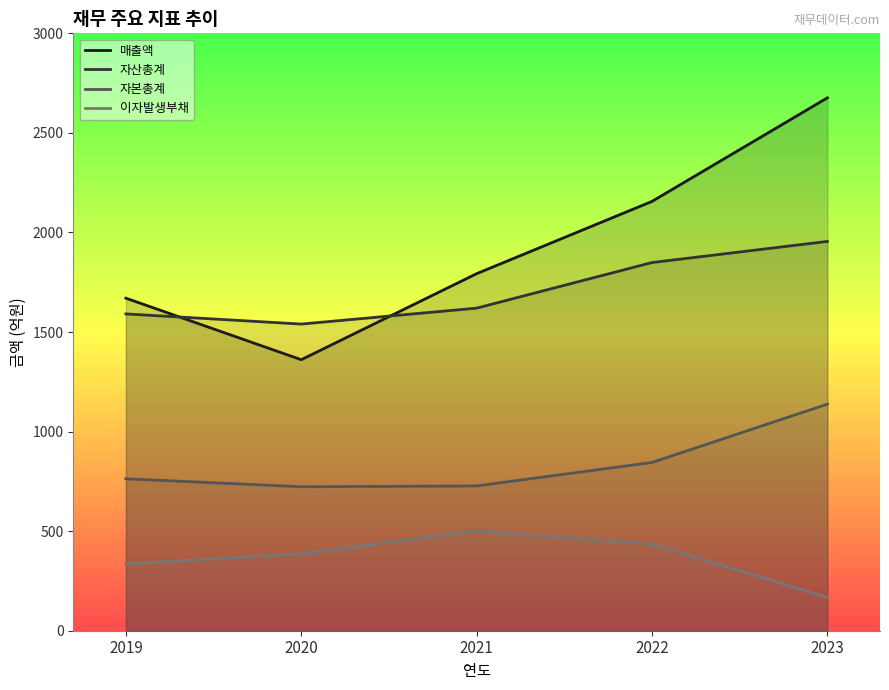

What is the highest value of the 자본총계 series?

1138